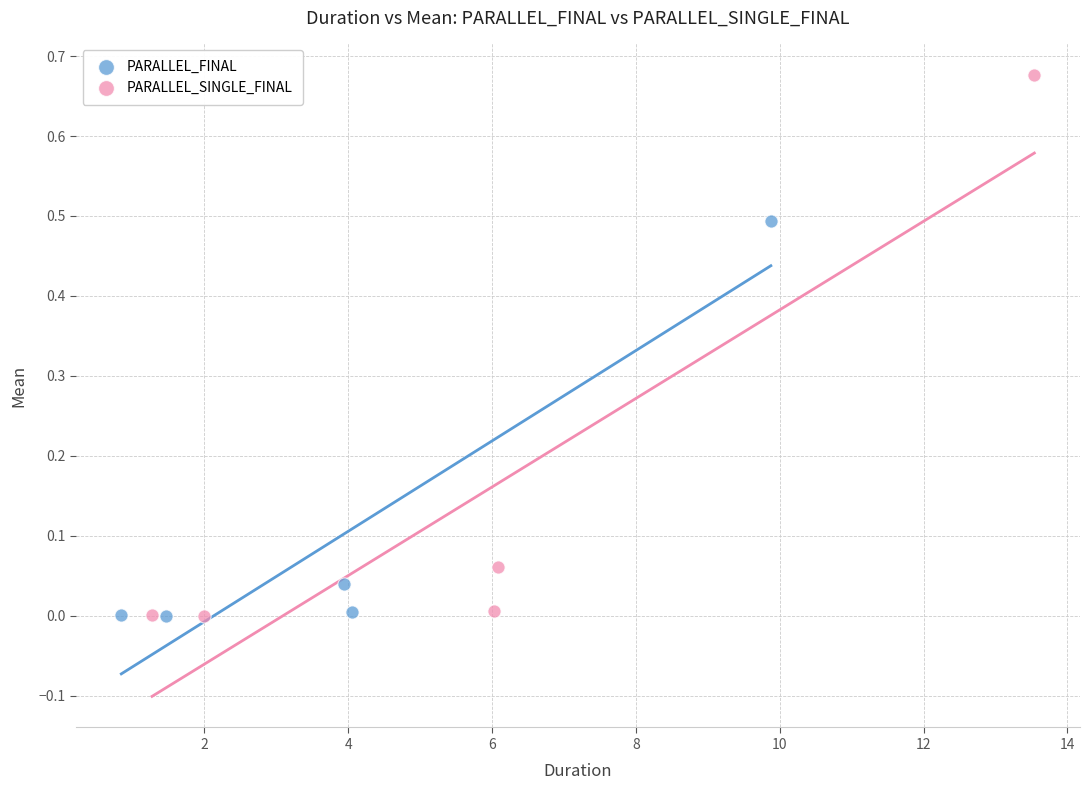

Which series reaches the maximum Y coordinate?

PARALLEL_SINGLE_FINAL